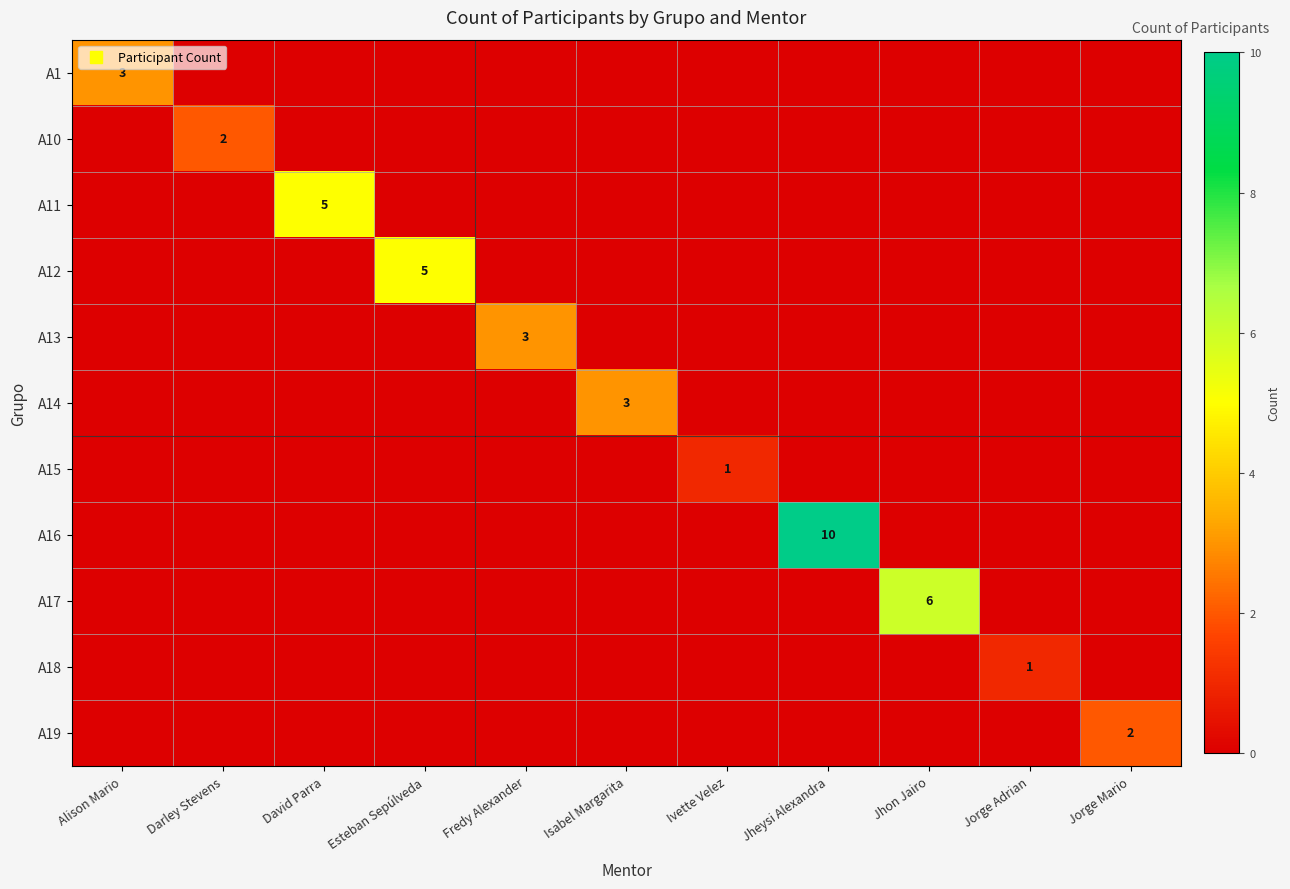

At Jhon Jairo, list the series in order from largest to smallest.

A17, A1, A10, A11, A12, A13, A14, A15, A16, A18, A19